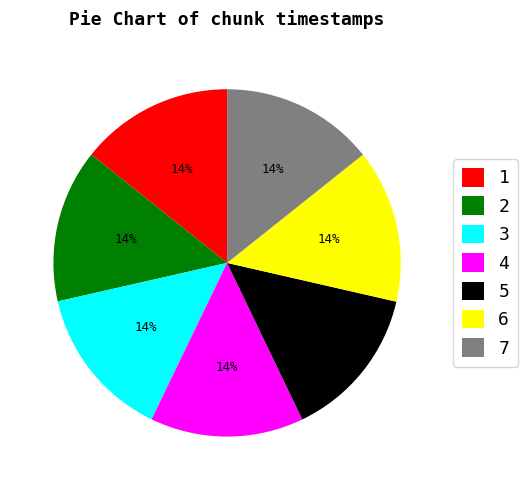

Does any single category account for the majority?

No